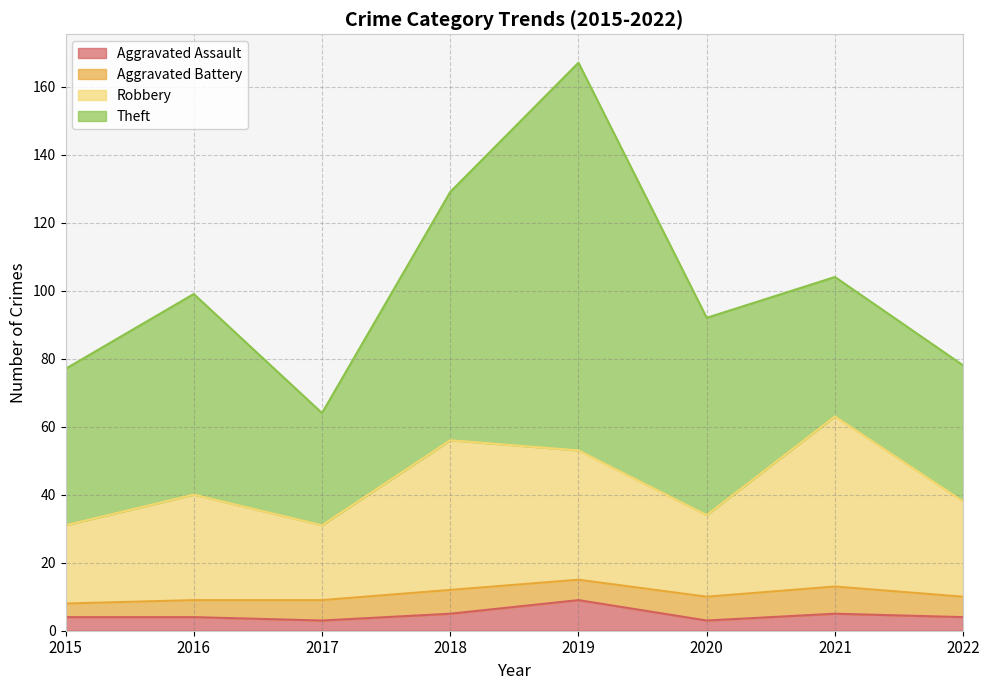

Which category has the highest value in the Aggravated Assault series?

2019